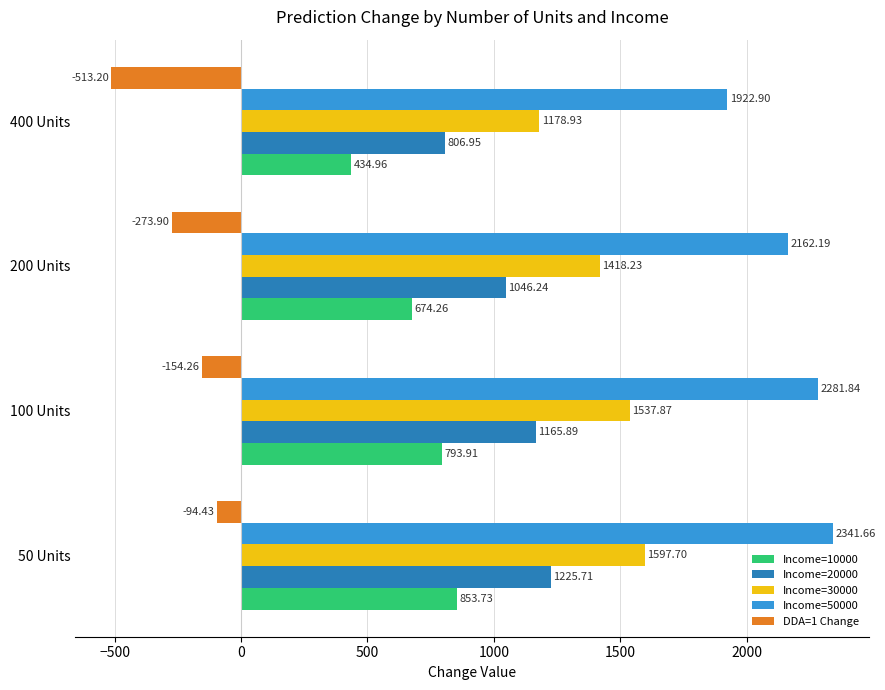

Which series has the largest total across all categories?

Income=50000